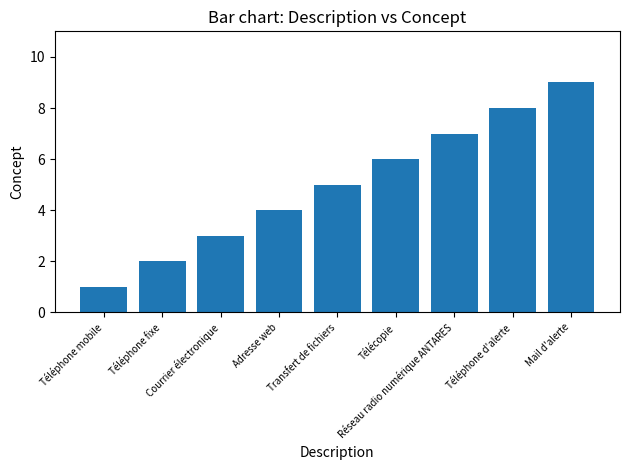

What is the maximum value shown in the chart?

9